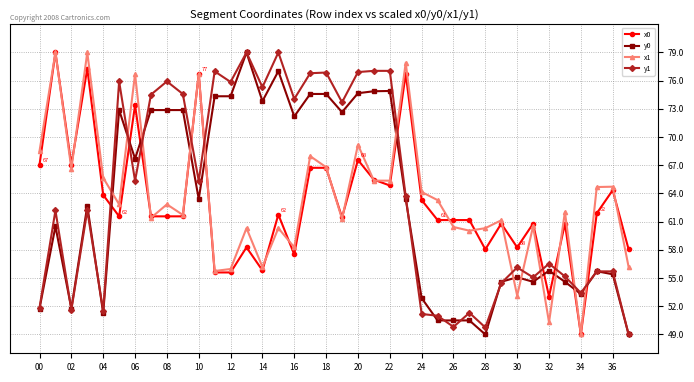

What is the value of the y1 point at the 13th from the left?

75.9